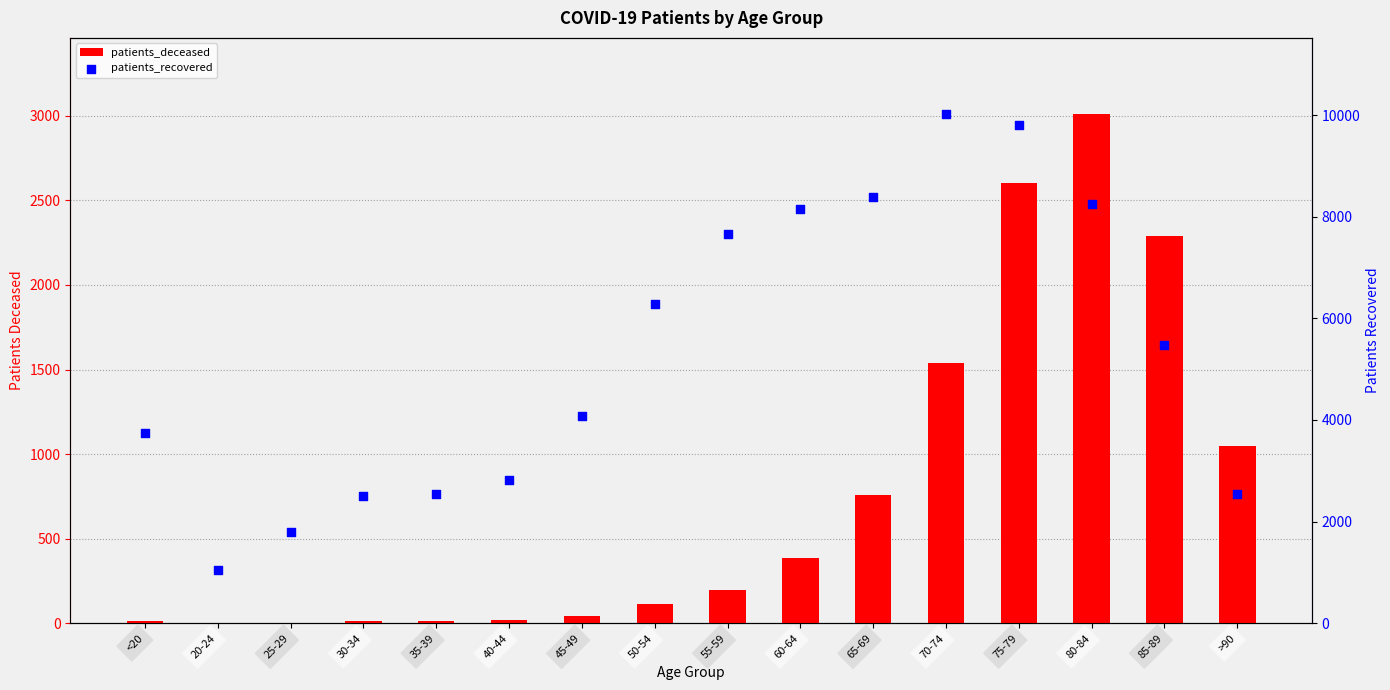

Is the value of patients_recovered at 85-89 greater than the value of patients_deceased at >90?

Yes